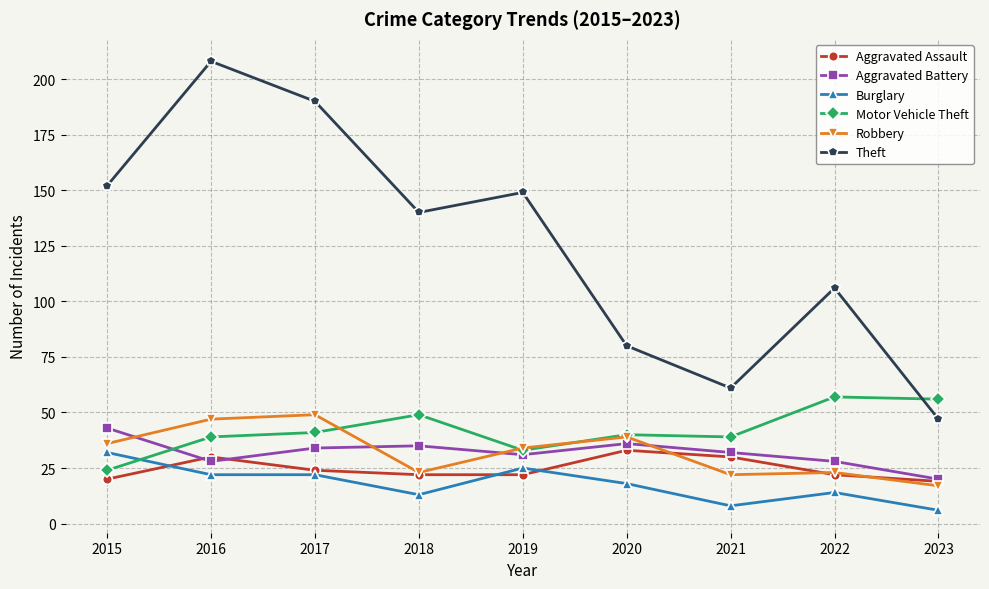

At which label does Aggravated Battery reach its peak?

2015